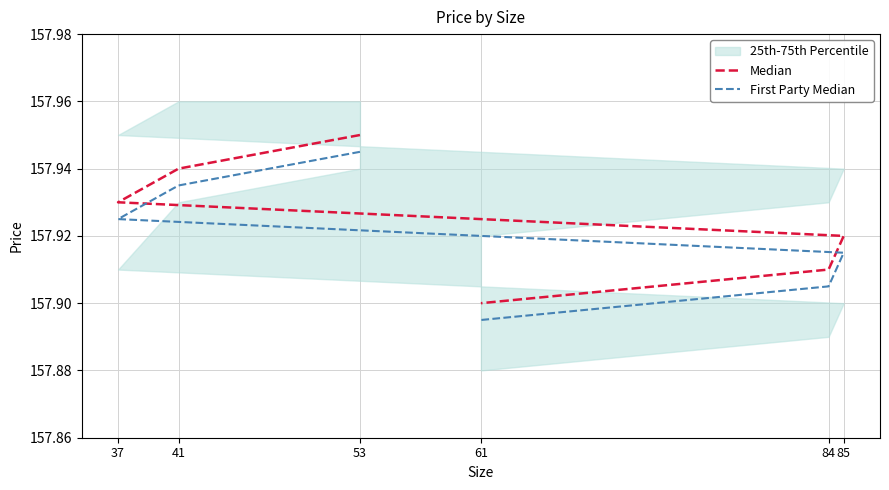

What is the average value of the First Party Median series?

157.9